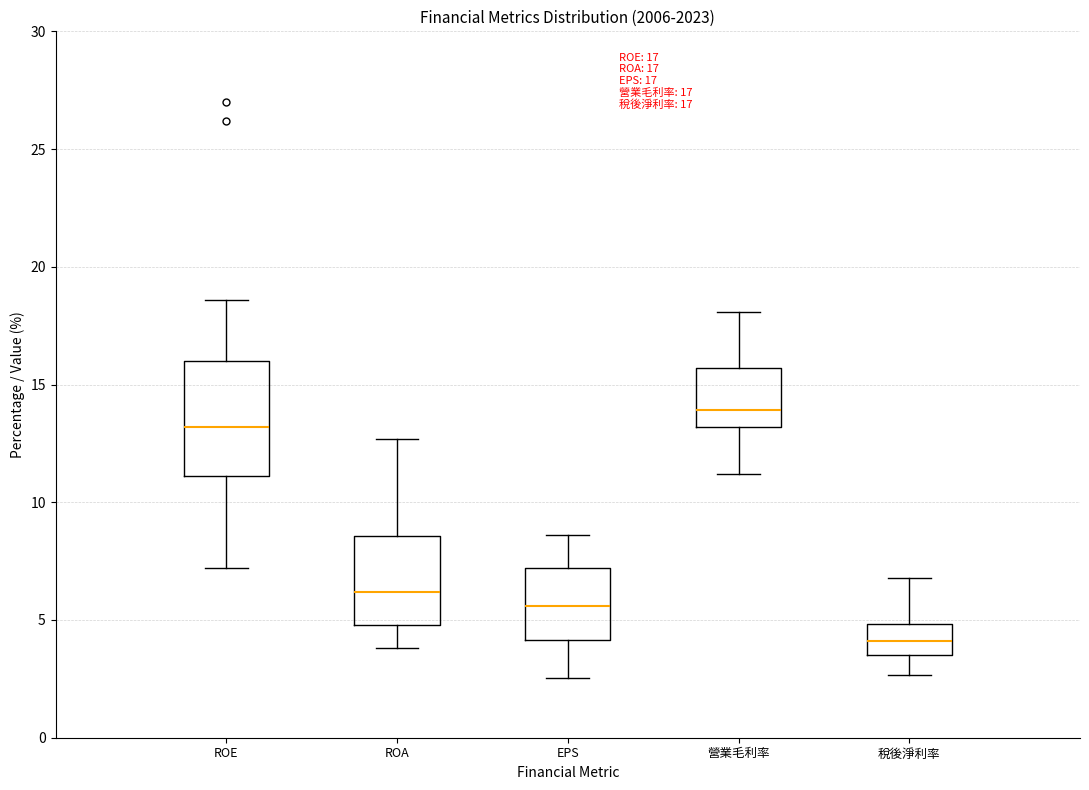

Which box has the lowest median line?

稅後淨利率